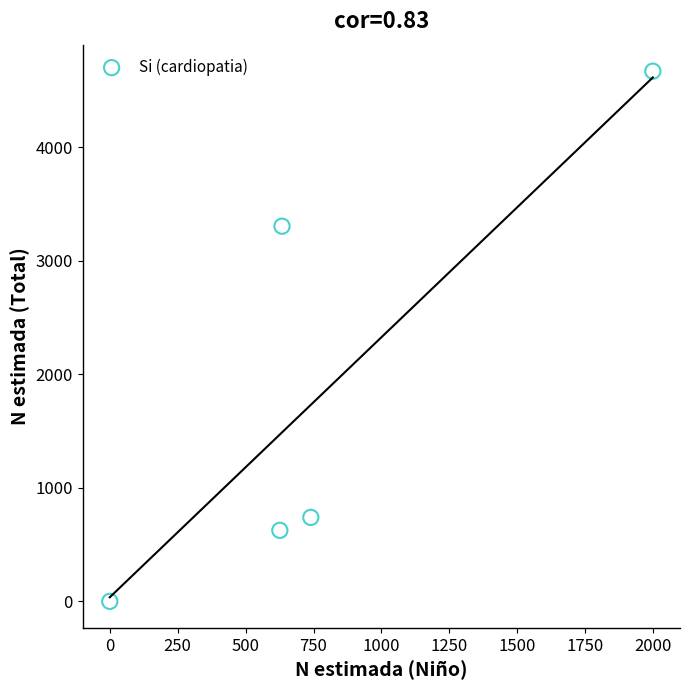

What is the average X value?

800